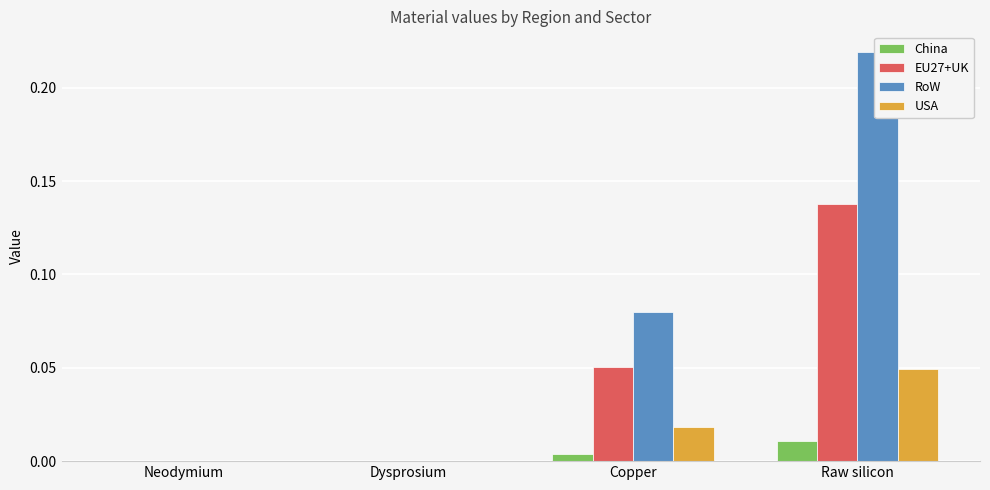

What are all the series names shown in the legend?

China, EU27+UK, RoW, USA